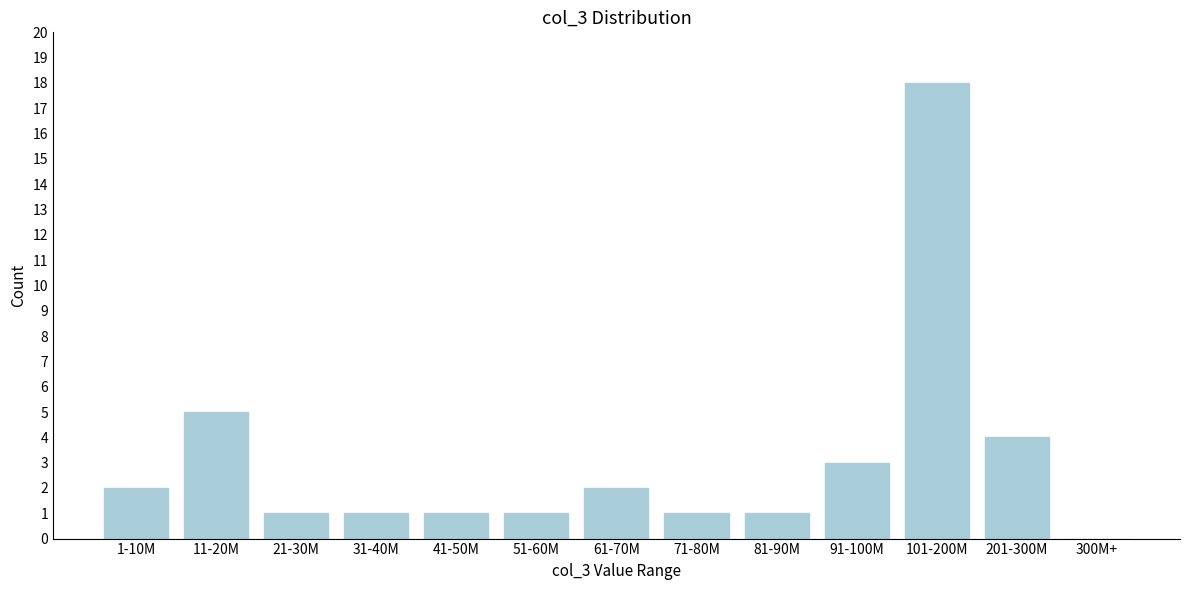

Reading left to right, list all the values displayed in this chart.

1-10M=2	11-20M=5	21-30M=1	31-40M=1	41-50M=1	51-60M=1	61-70M=2	71-80M=1	81-90M=1	91-100M=3	101-200M=18	201-300M=4	300M+=0